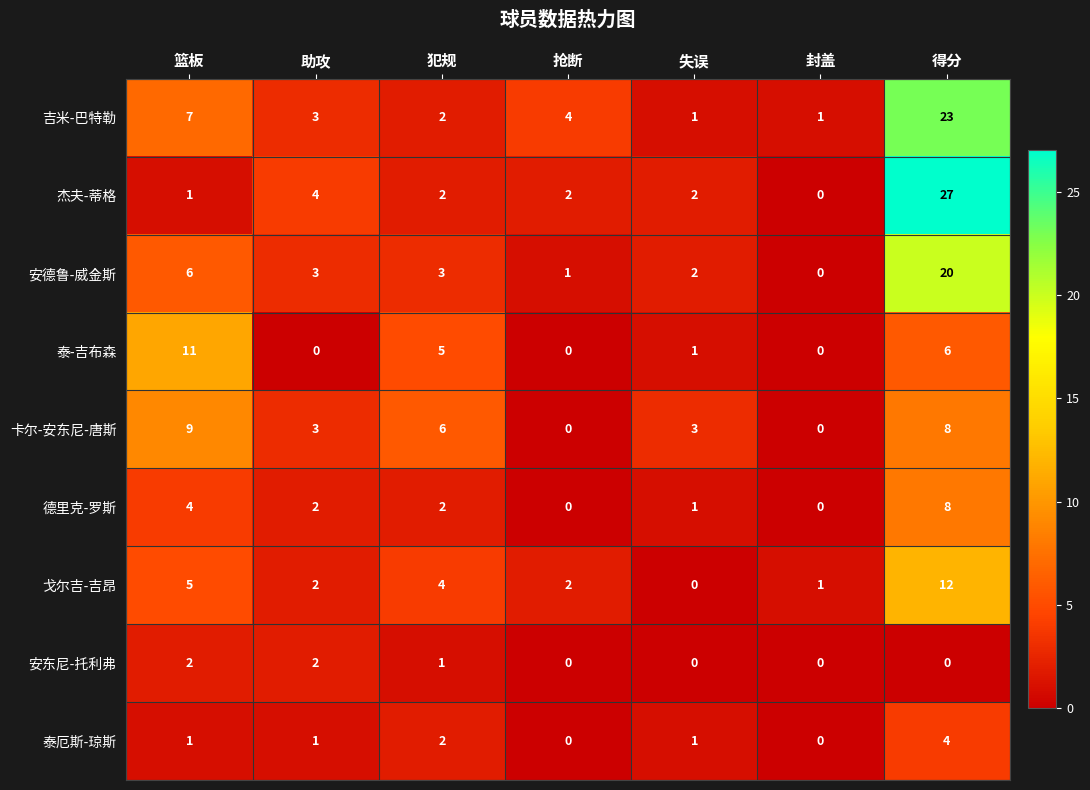

True or false: 泰厄斯-琼斯 has a value of 1 at 篮板.

True